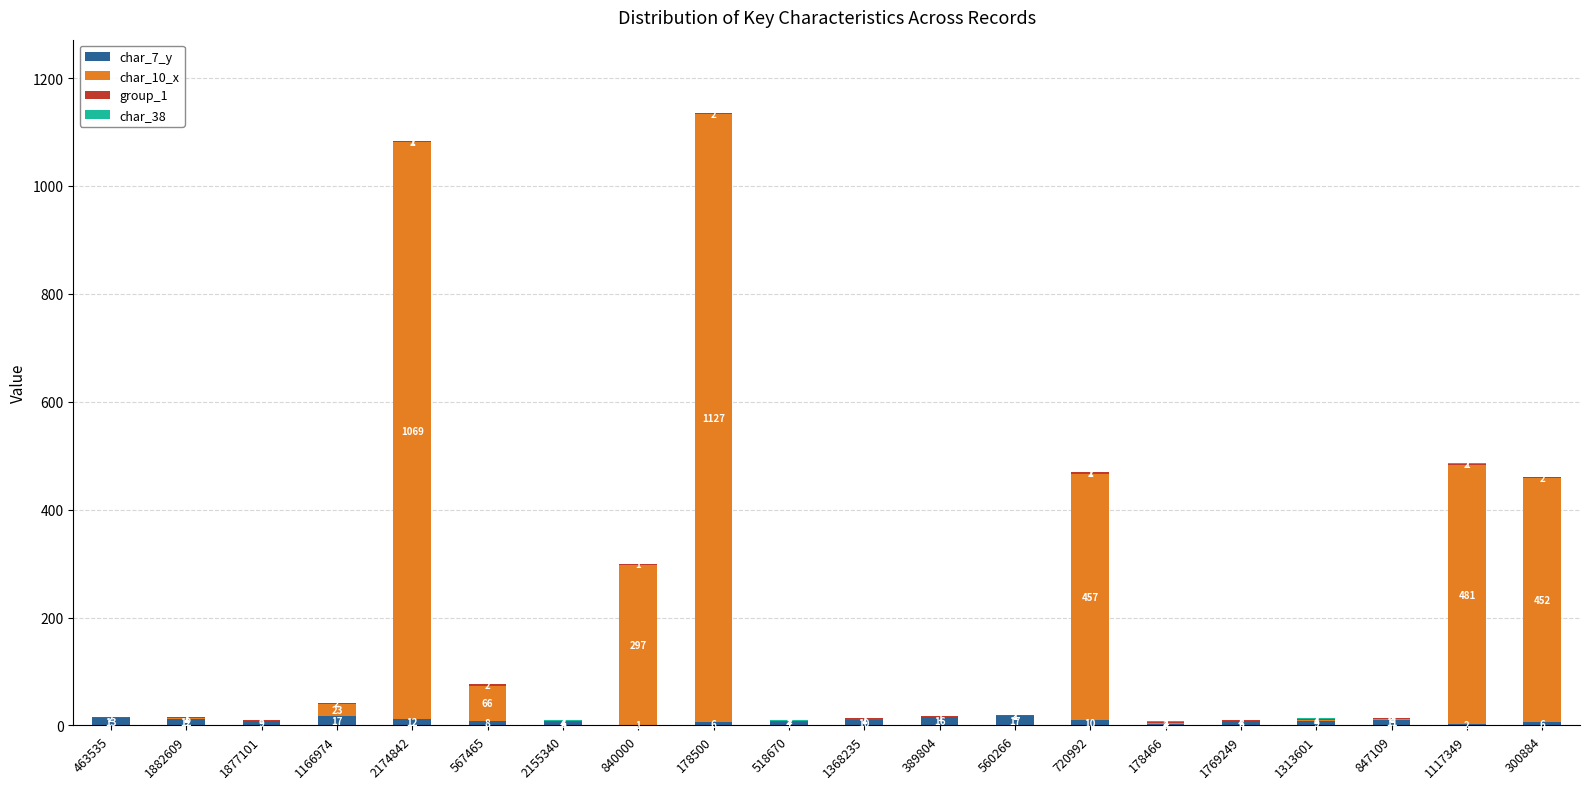

How many series are shown in this chart?

4